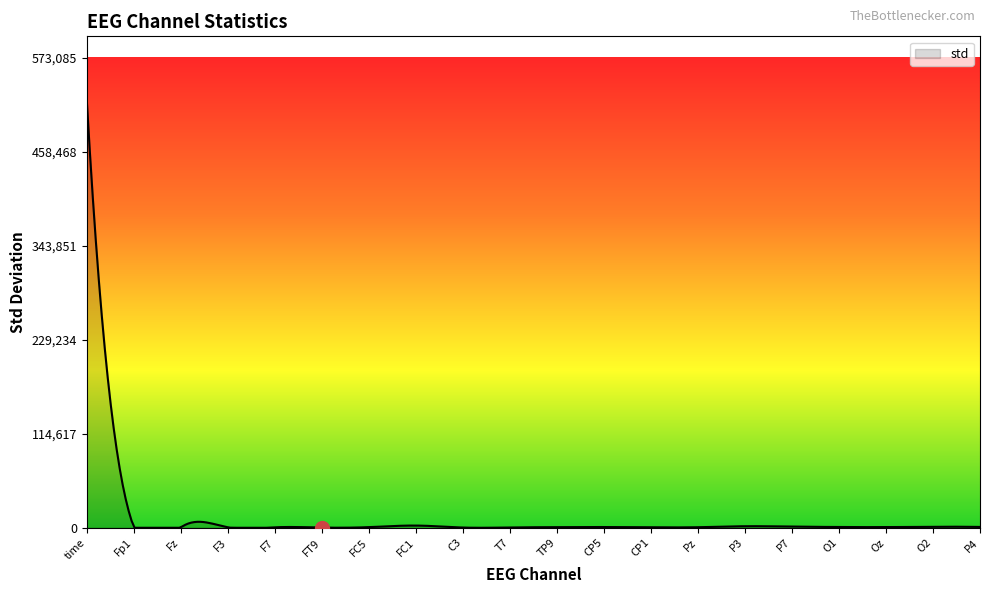

What is the label of the 5th point from the left?

F7